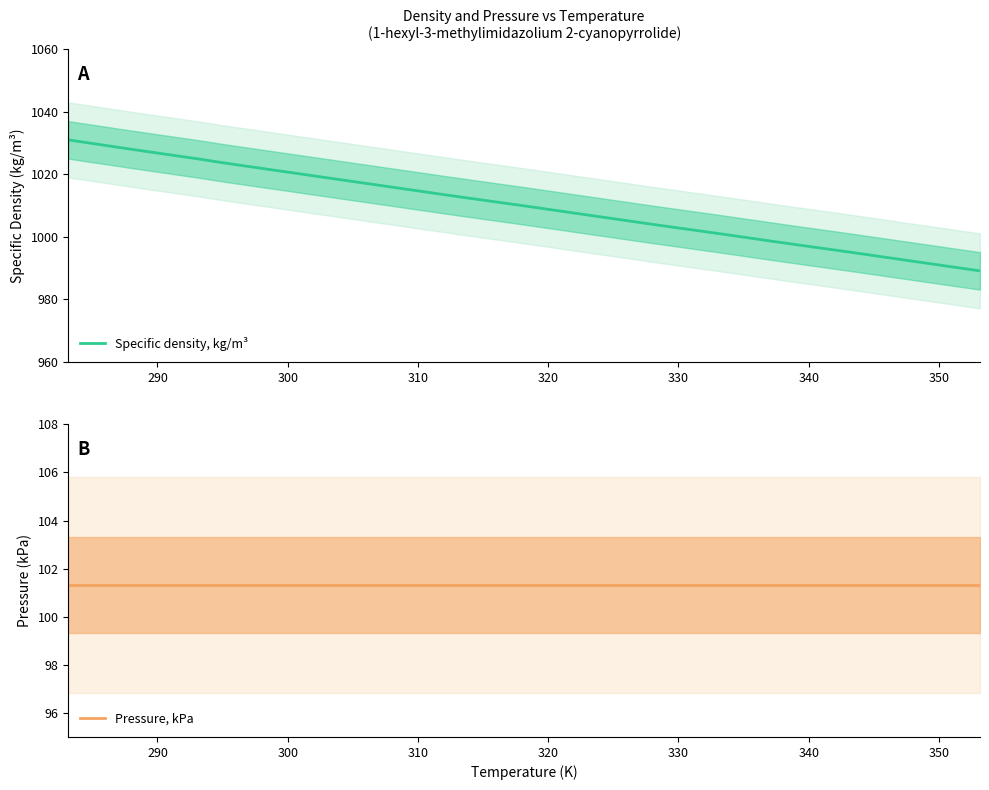

What is the maximum value for Specific density, kg/m³?

1031.0